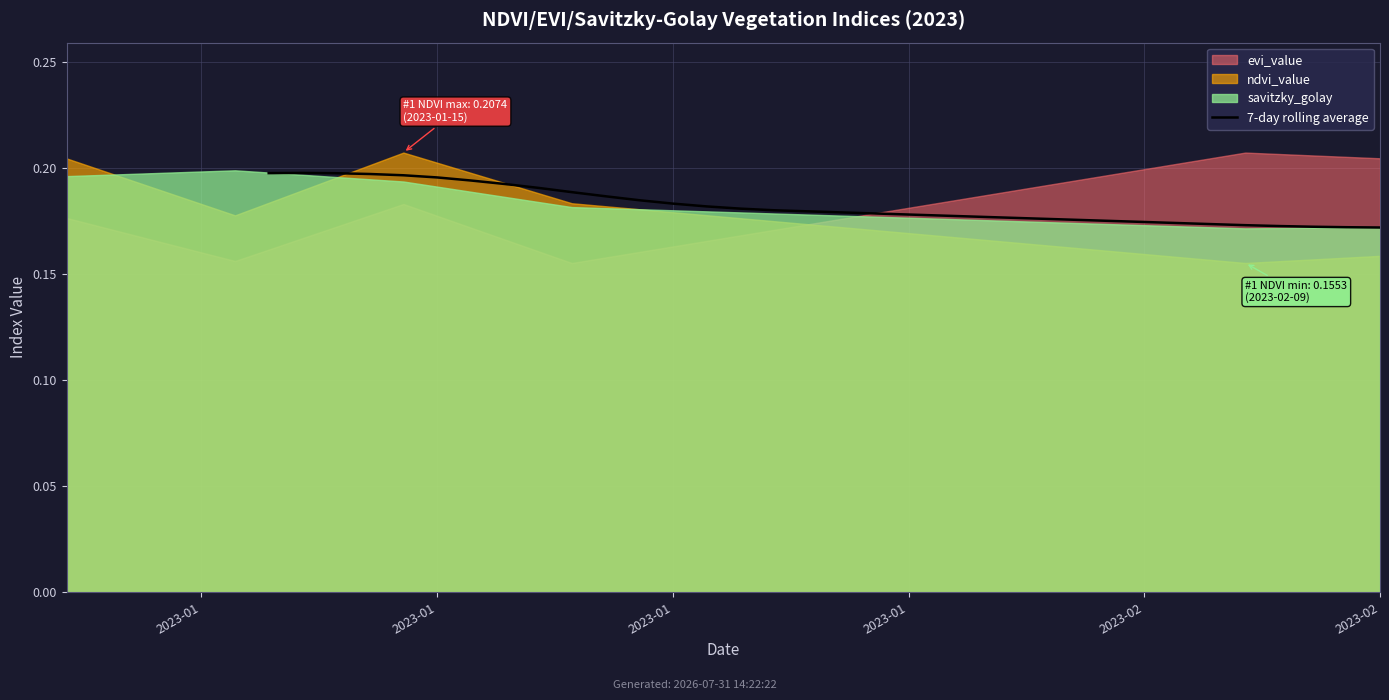

The chart shows a value of 0.2 at 25. True or false?

True